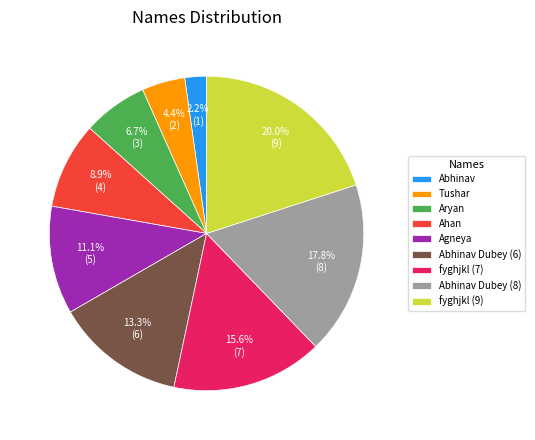

Is there any slice that represents more than half of the pie?

No